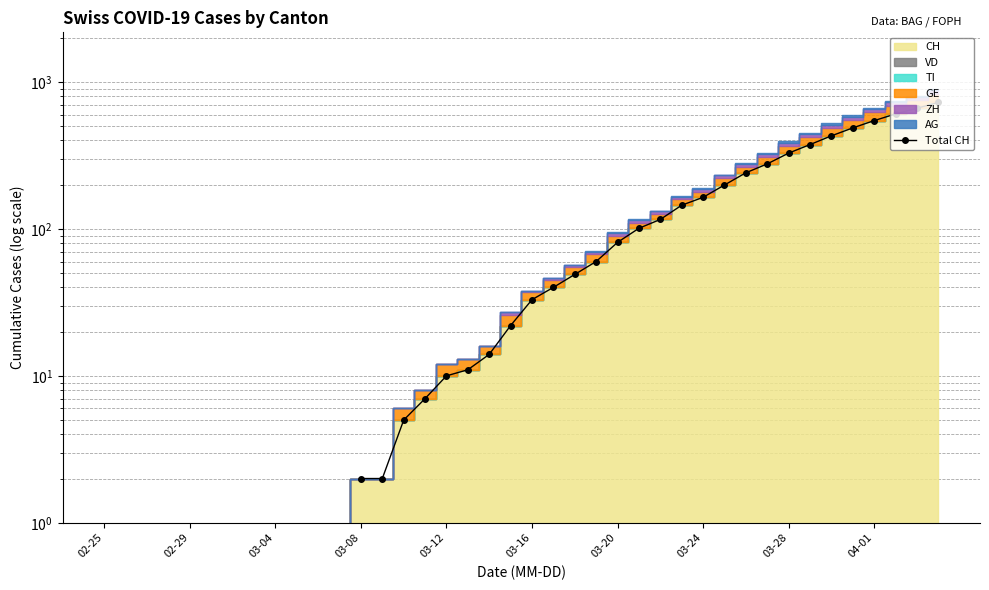

What is the greatest value displayed?

726.0